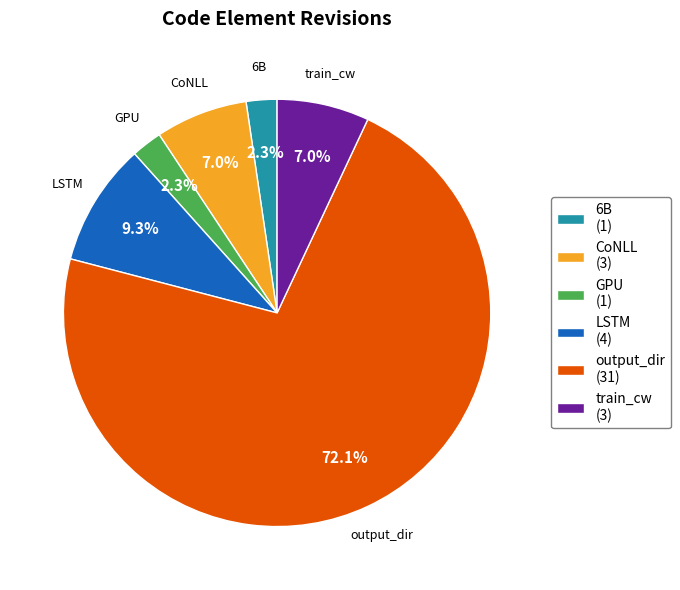

How many slices are in this pie chart?

6